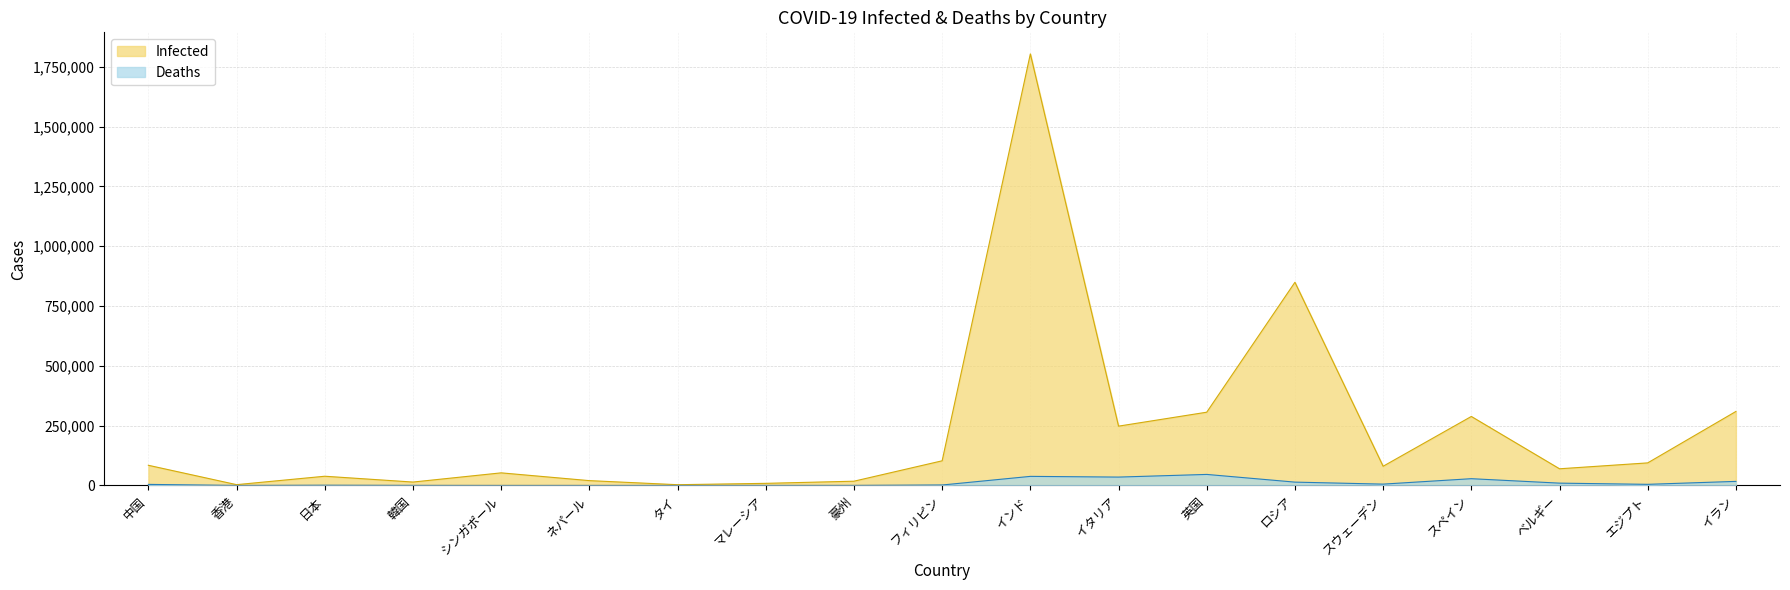

How many categories are shown in the chart?

19